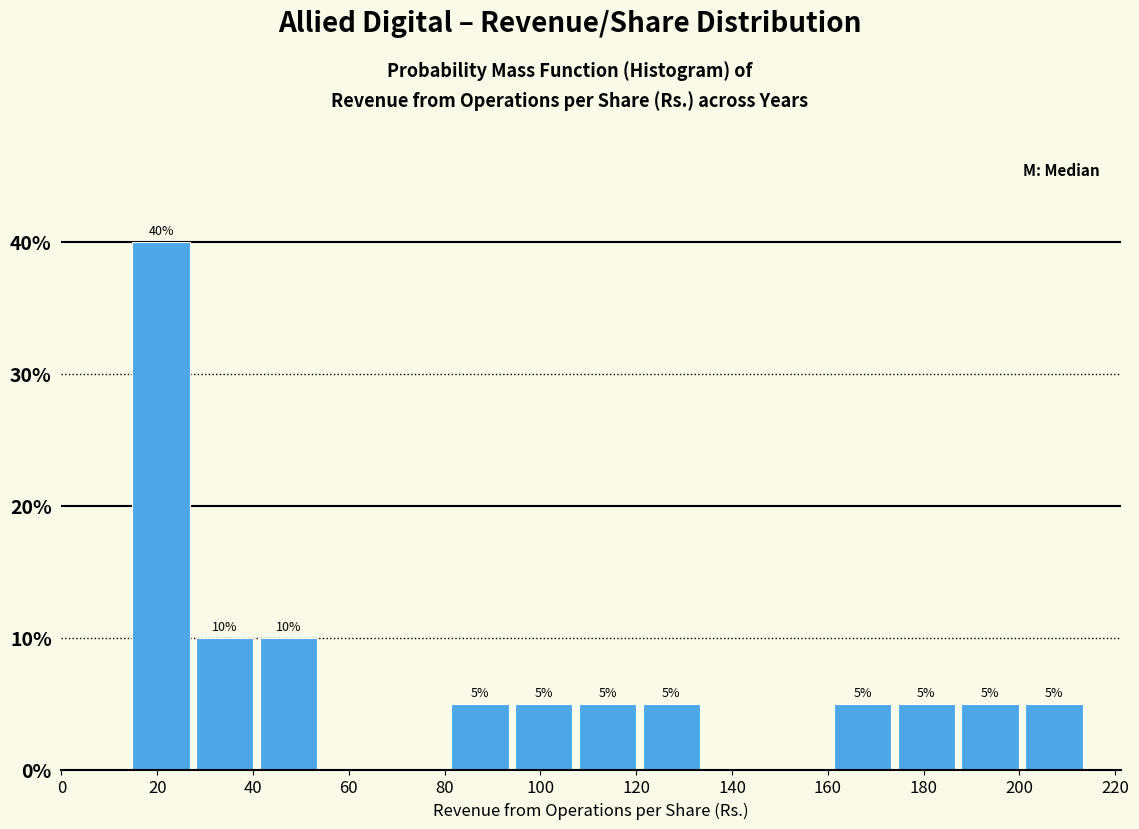

Over which range of the x-axis is the bar tallest?

14 to 28